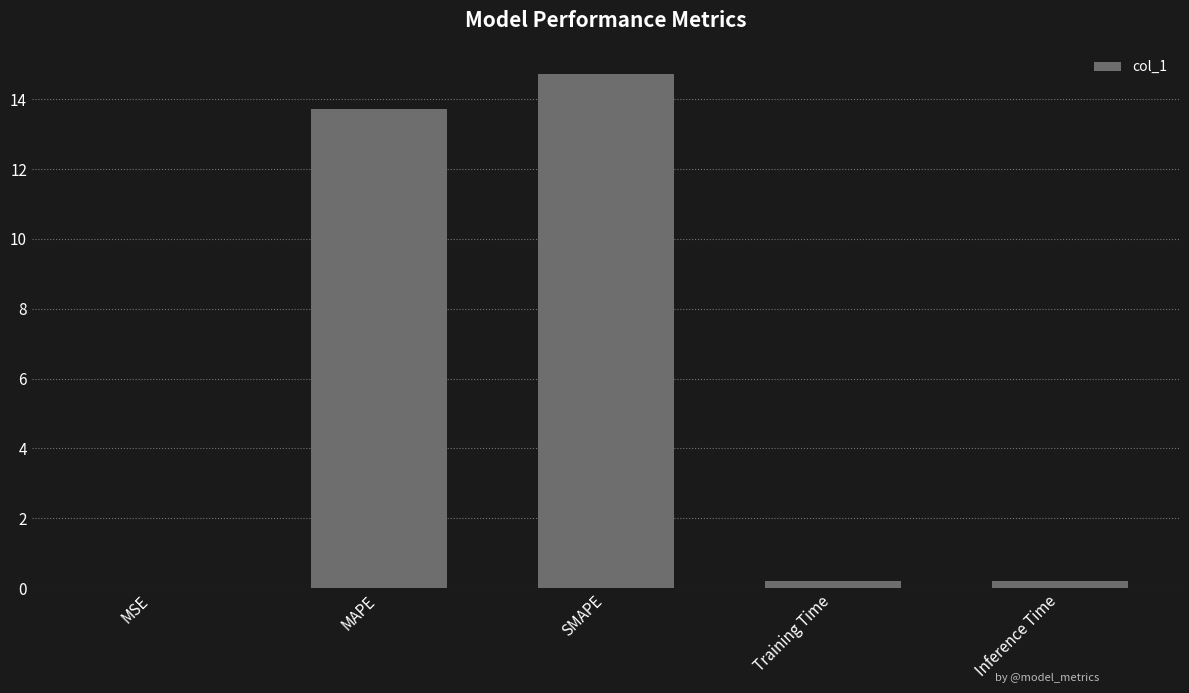

What is the sum of all values?

28.9